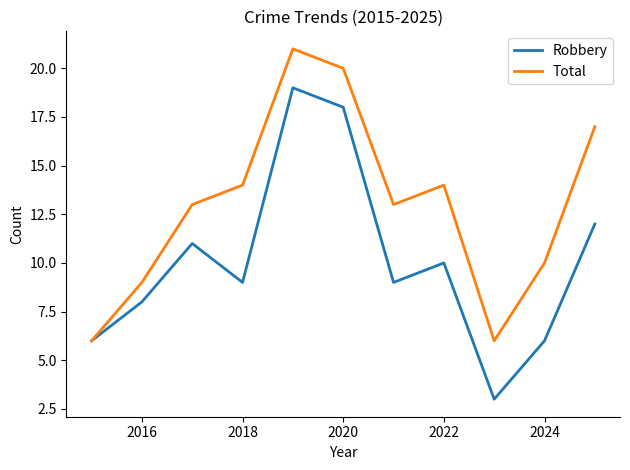

Which series has the widest spread of values?

Robbery